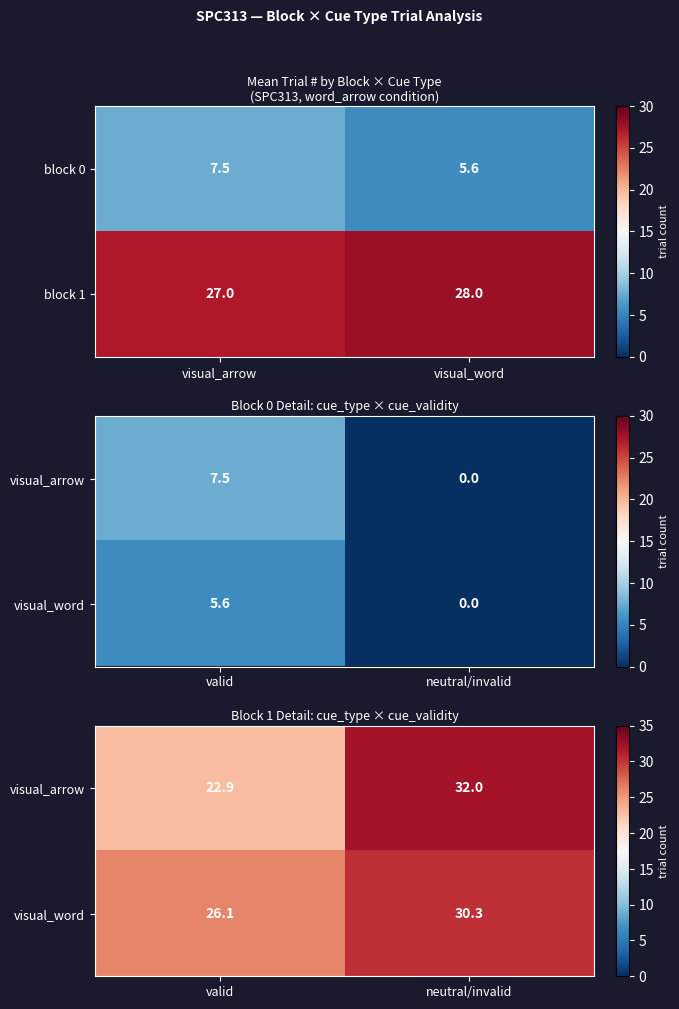

What is the difference between the block 1 values at visual_word and visual_arrow?

1.0